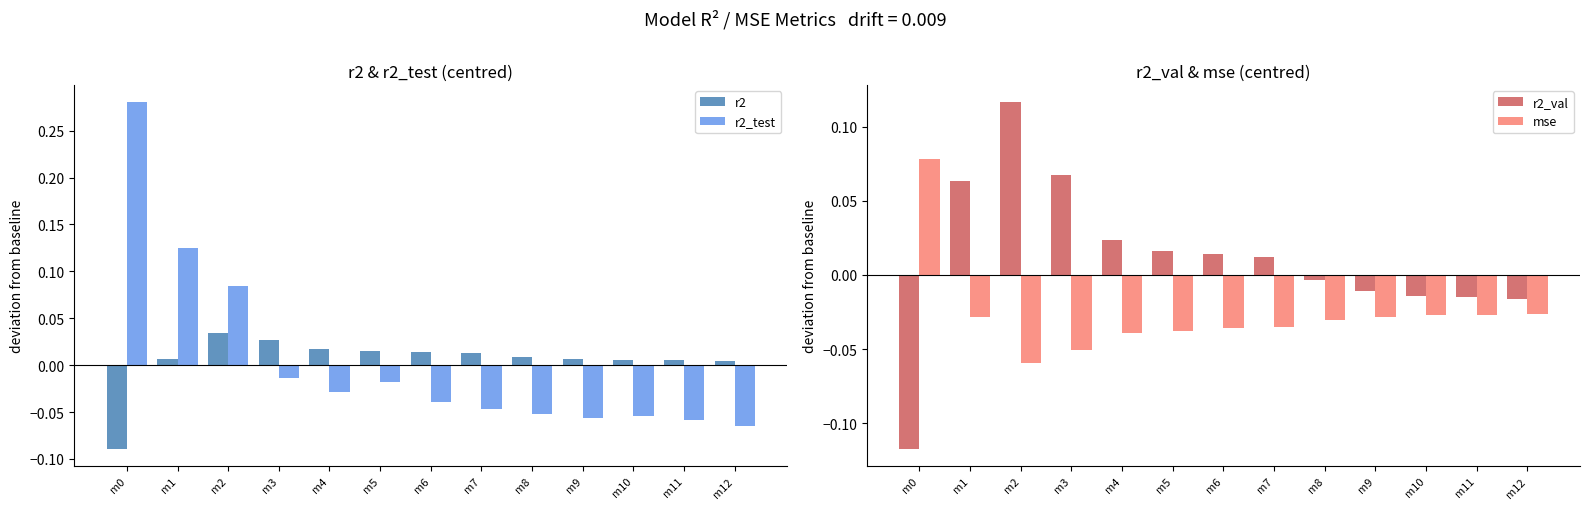

The value of mse at m8 is -0.0. True or false?

True